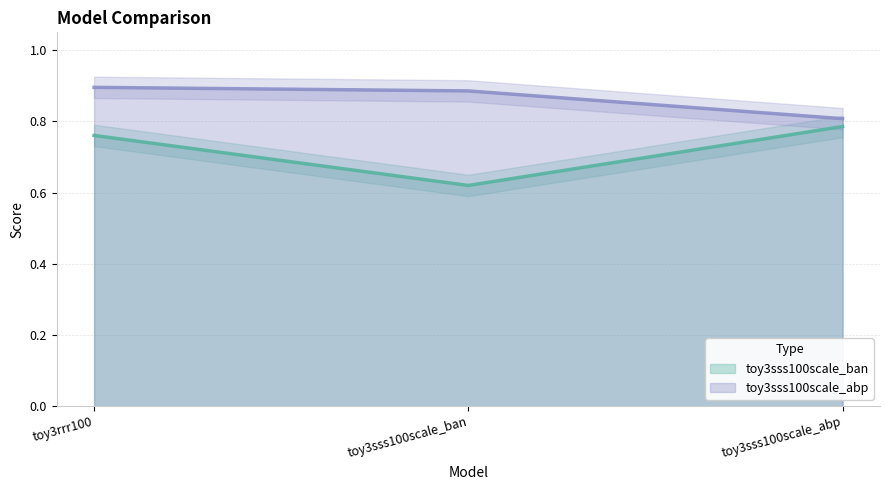

Reading left to right, what are all the values shown in this chart?

toy3sss100scale_ban: toy3rrr100=0.8	toy3sss100scale_ban=0.6	toy3sss100scale_abp=0.8
toy3sss100scale_abp: toy3rrr100=0.9	toy3sss100scale_ban=0.9	toy3sss100scale_abp=0.8